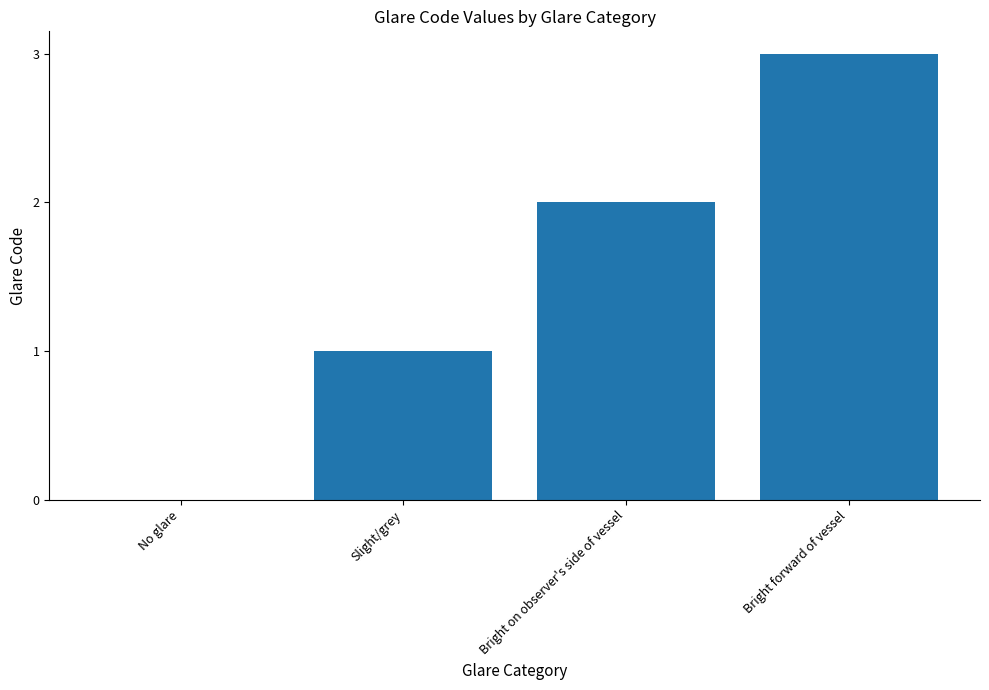

What is the ratio of the value at Bright forward of vessel to the value at Slight/grey?

3.0